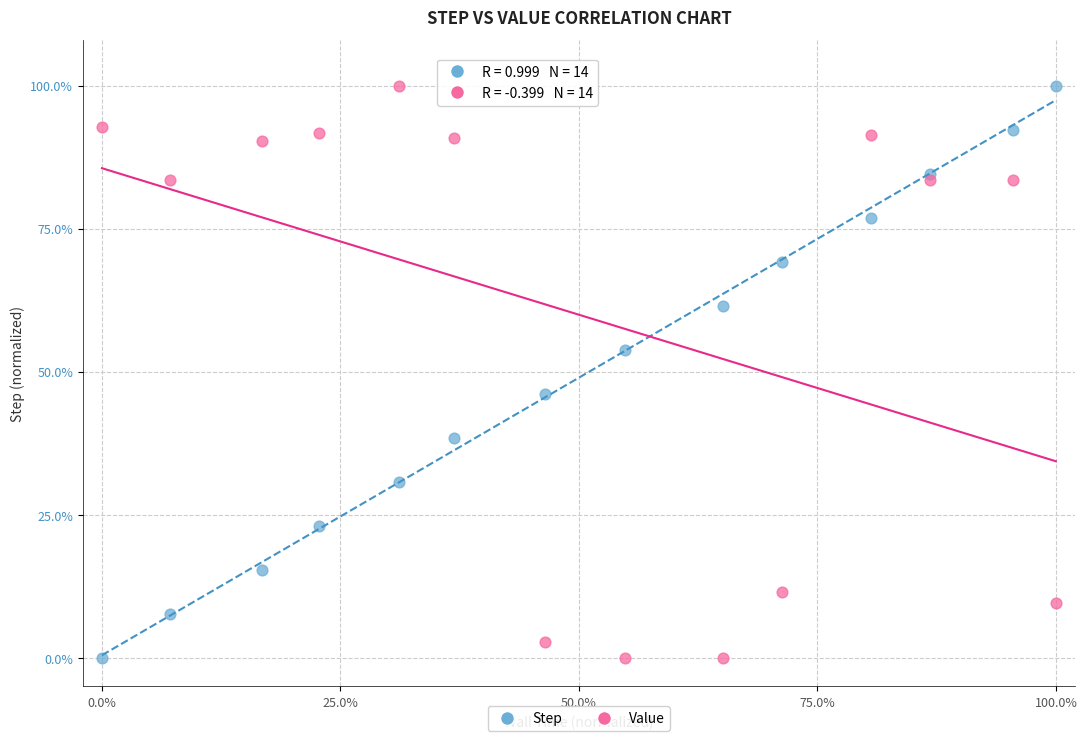

What is the X range (max minus min) for the scatter plot?

100.0